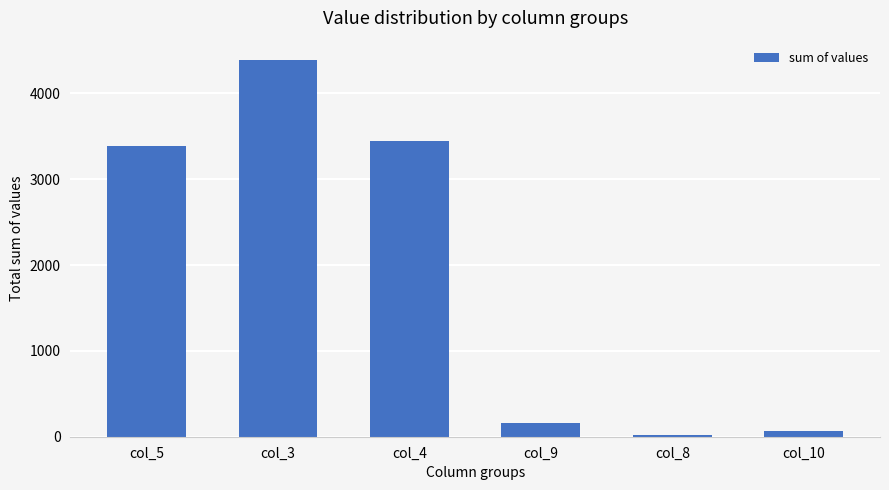

Reading left to right, what are all the values shown in this chart?

3392	4395	3446	155	19	66